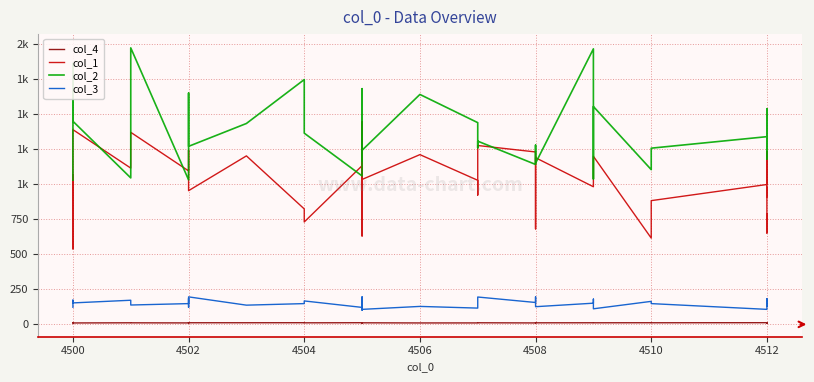

At which label is col_3 closest to 148?

4502